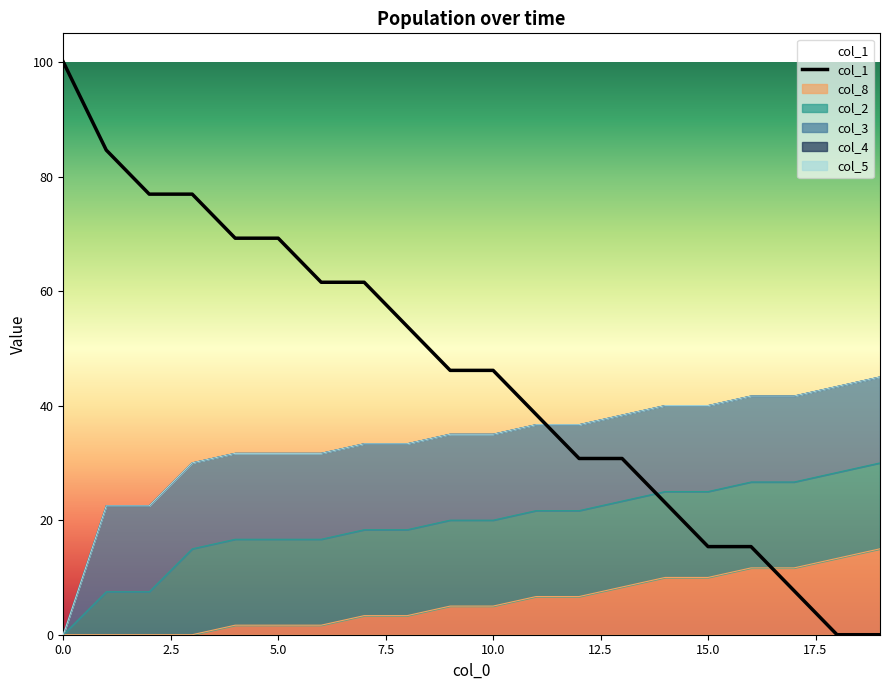

True or false: col_8 and col_1 cross at least once.

True